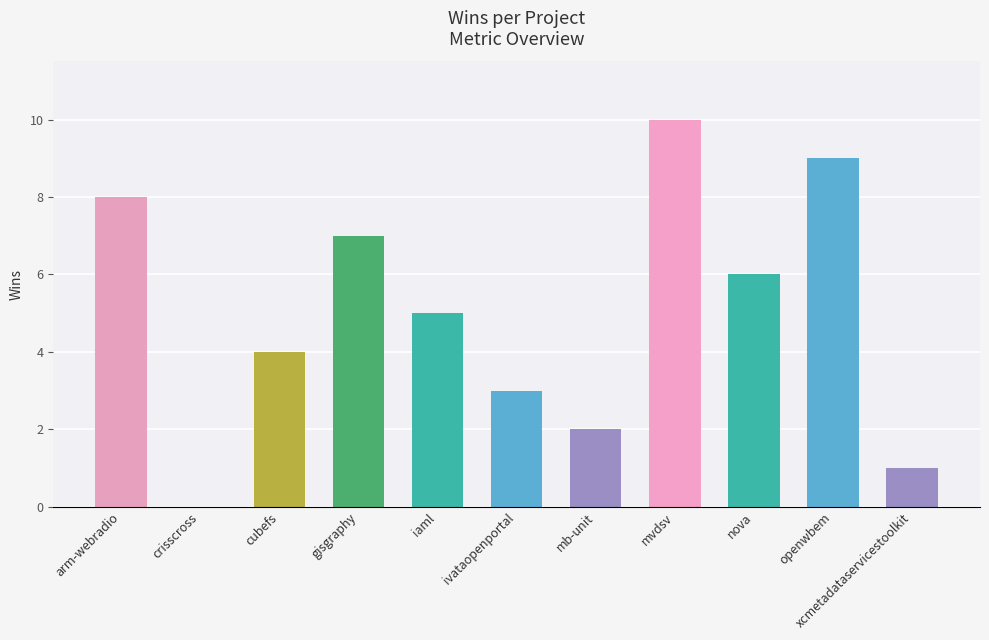

The chart shows a value of 8 at arm-webradio. True or false?

True